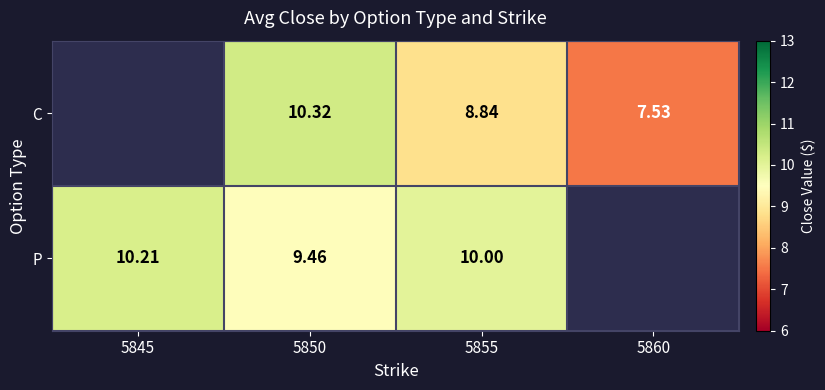

Which series changed the most between 5850 and 5855?

C